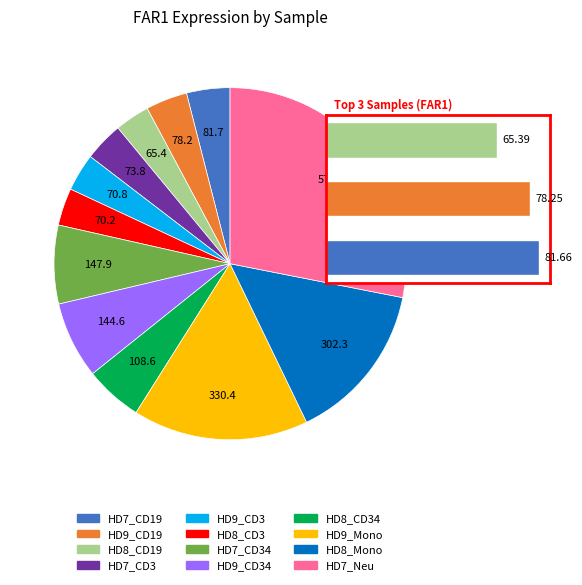

To the nearest percent, what portion does HD9_Mono represent?

16%